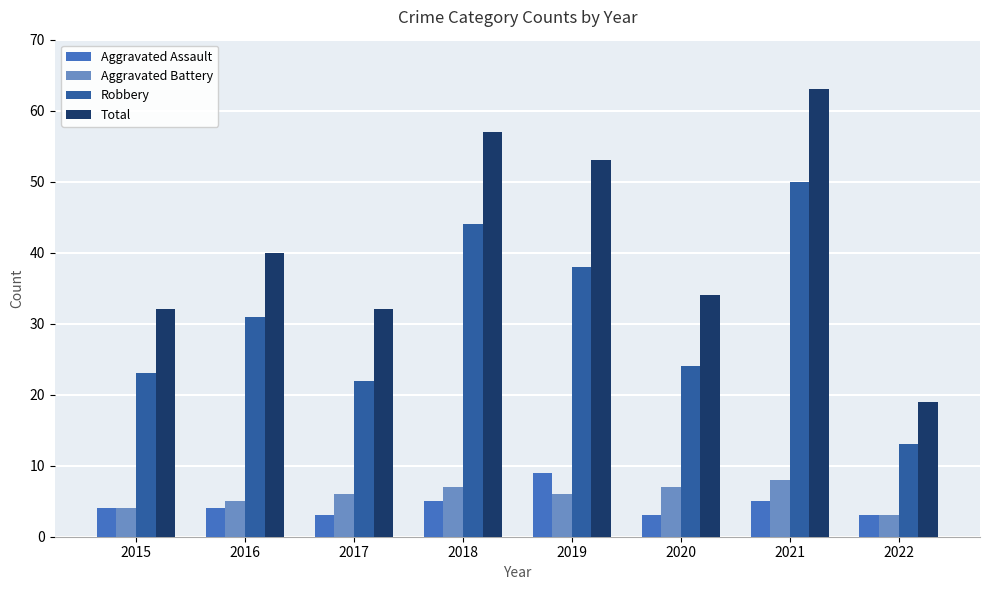

What is the sum of the Aggravated Assault values at 2018 and 2020?

8